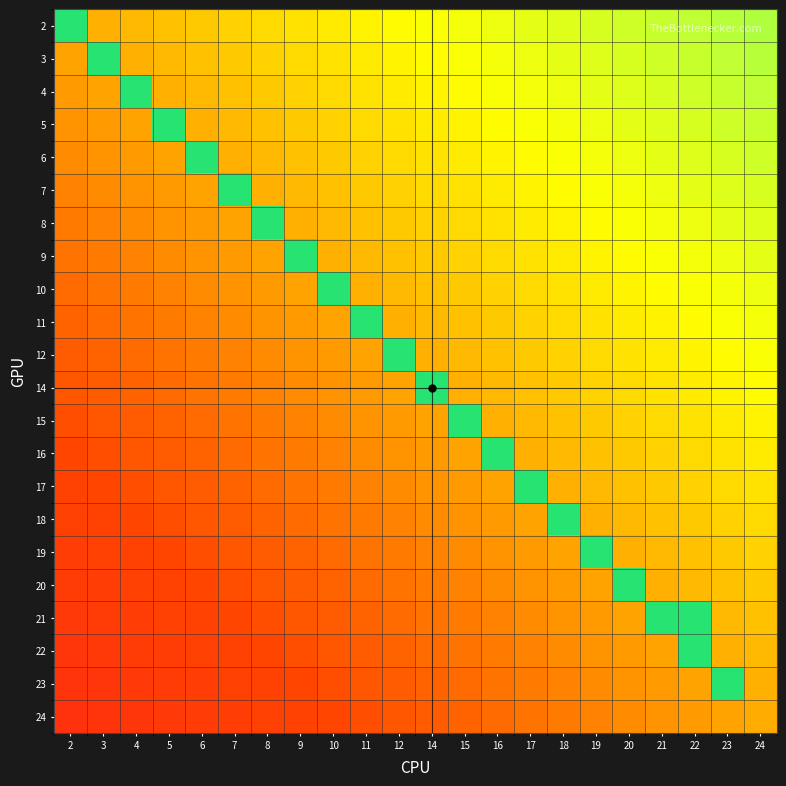

At how many categories does at least one series exceed 1?

1